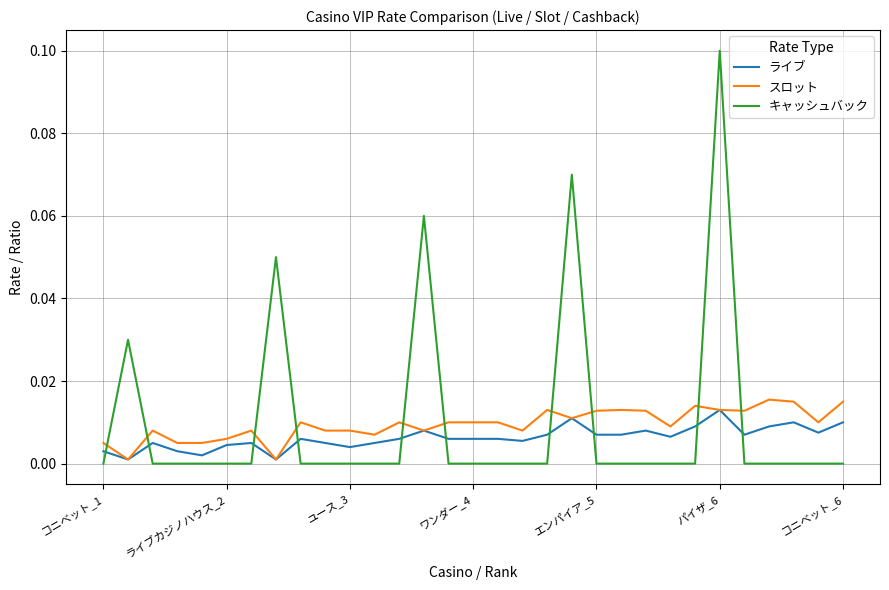

Which series has the largest range (max minus min)?

キャッシュバック